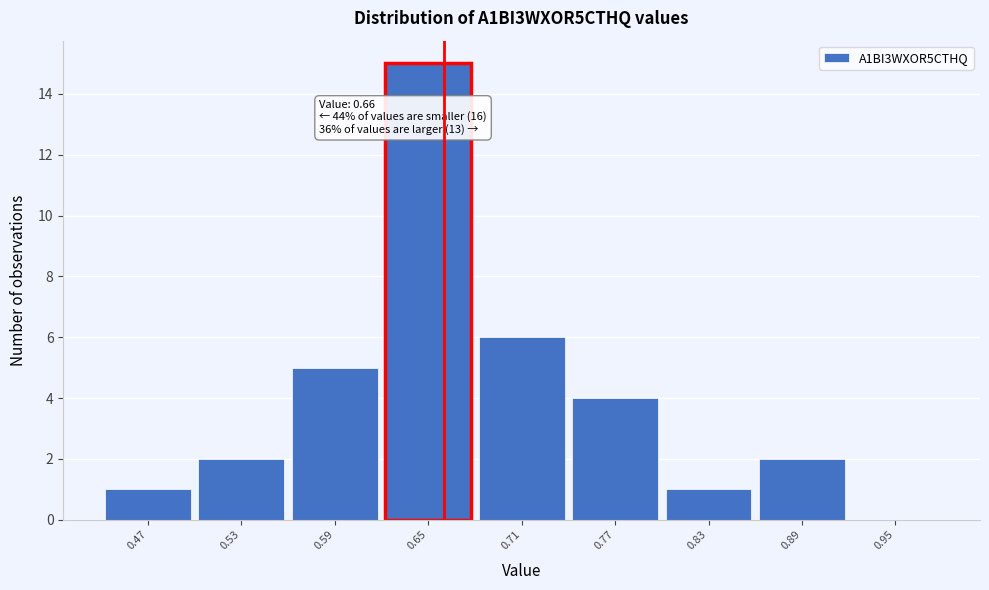

Over which range of the x-axis is the bar tallest?

0.62 to 0.68